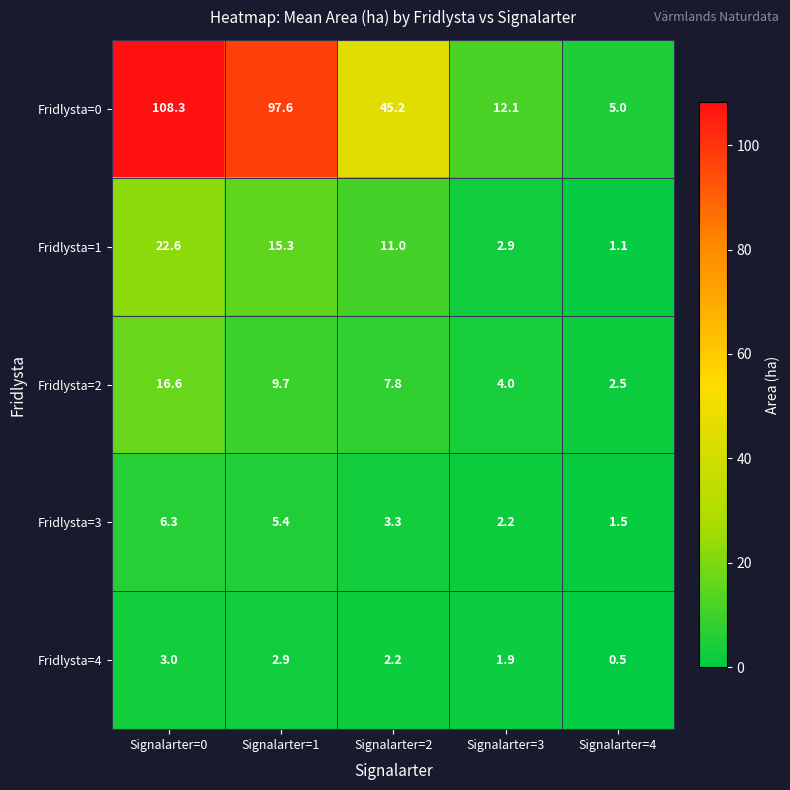

What is the difference between the maximum and minimum values in the Fridlysta=1 series?

21.5